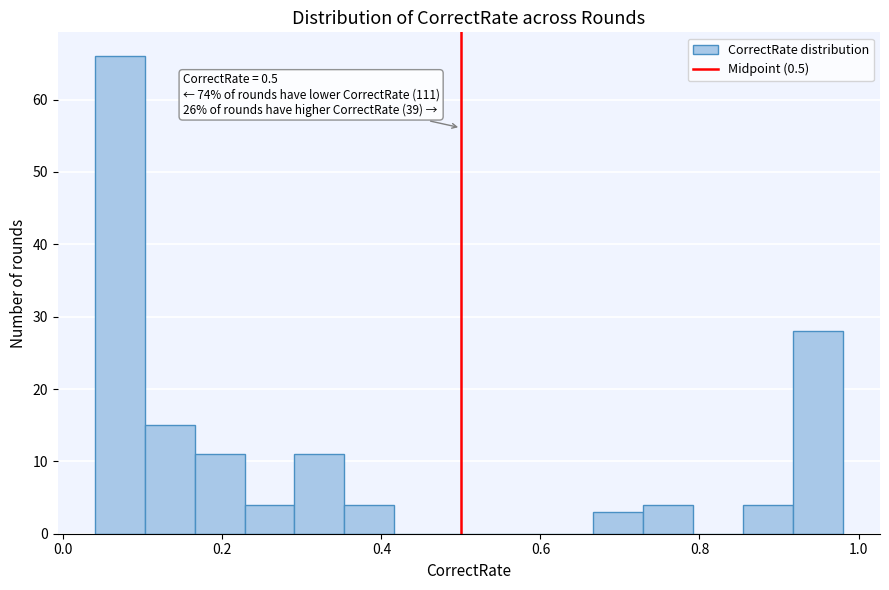

Read against the x-axis, roughly where is the centre of the tallest bar?

0.08